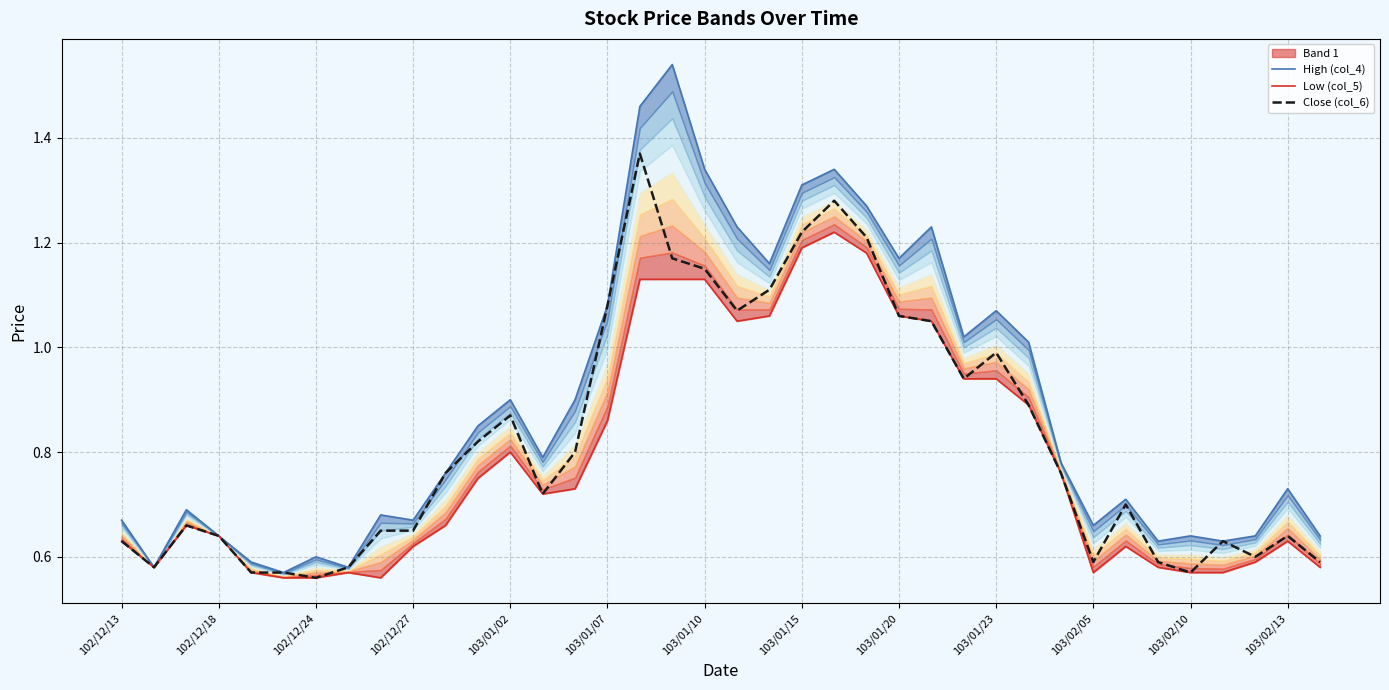

Rank the series by their average value, from lowest to highest.

Low (col_5), Close (col_6), High (col_4)